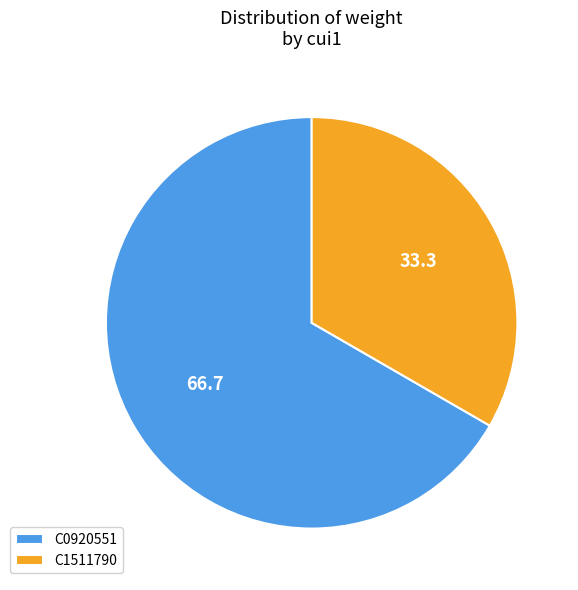

Is it true that C1511790 is 22% of the pie?

False